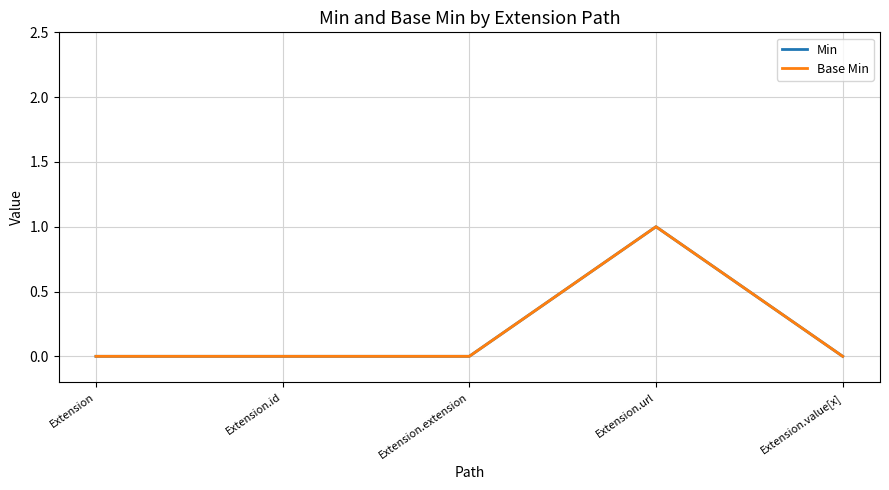

True or false: Base Min has more than 1 points higher than both neighbors.

False